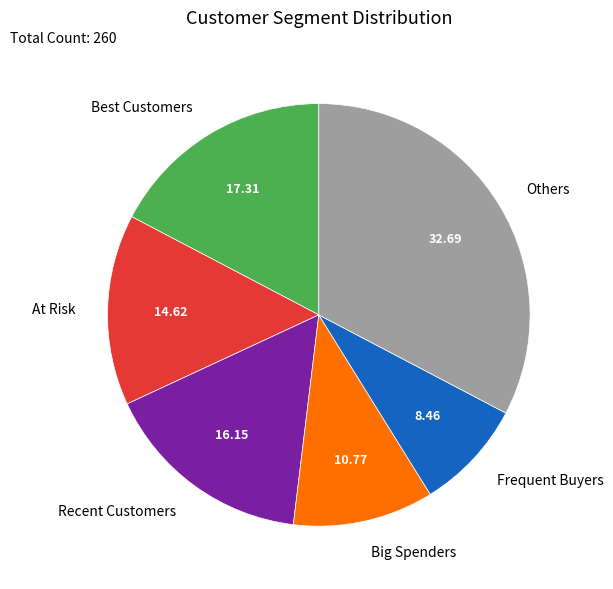

What is the smallest slice in the pie chart?

Frequent Buyers